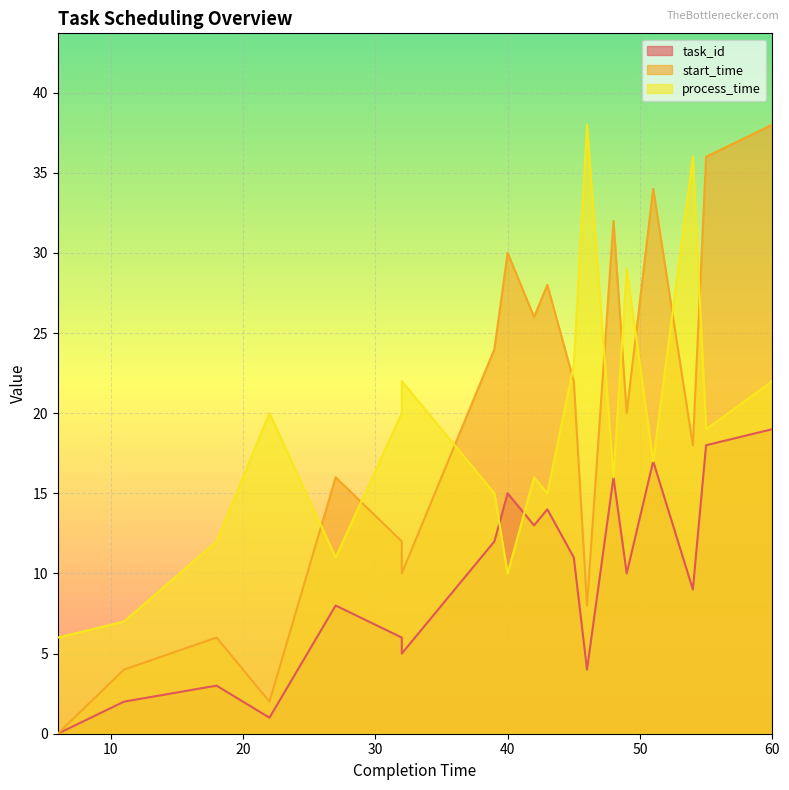

Reading right to left, extract all data points from this chart.

task_id: 19	18	9	17	10	16	4	11	14	13	15	12	7	5	6	8	1	3	2	0
start_time: 38	36	18	34	20	32	8	22	28	26	30	24	14	10	12	16	2	6	4	0
process_time: 22	19	36	17	29	16	38	23	15	16	10	15	20	22	20	11	20	12	7	6